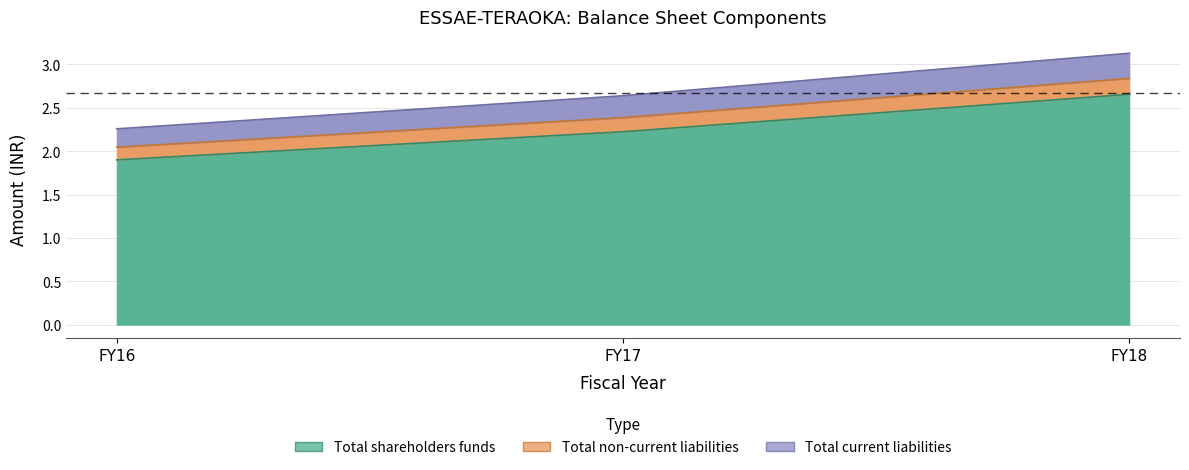

True or false: Total non-current liabilities has a value of 3.1 at FY18.

True